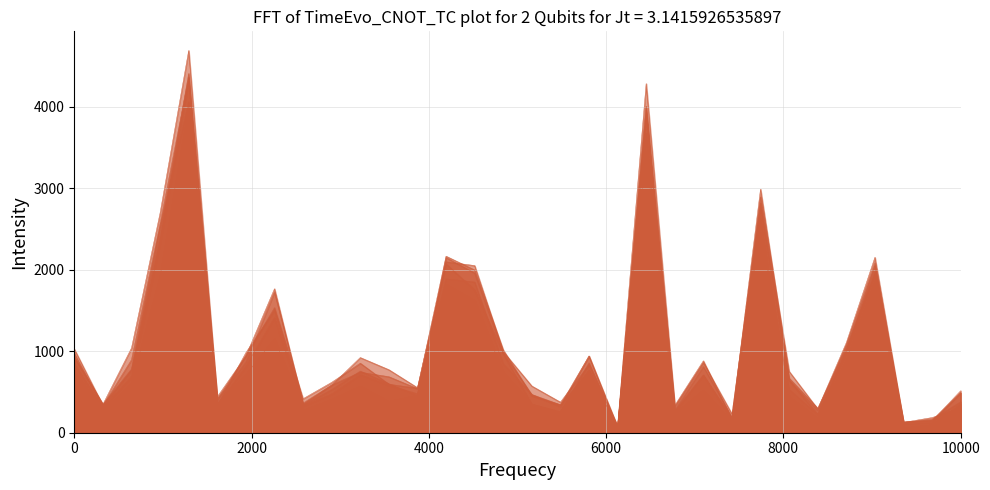

What is the difference between the 2017 values at Edison Park and Brighton Park?

668